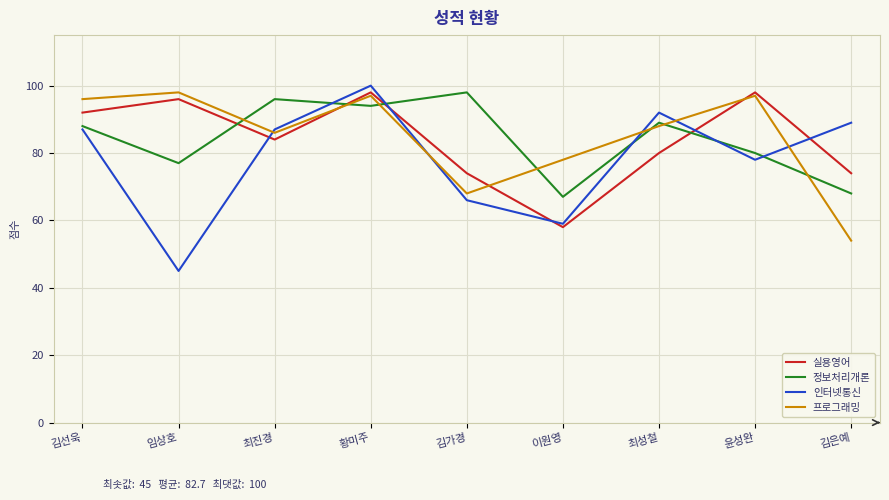

Where is 실용영어 nearest to the value 78?

최성철